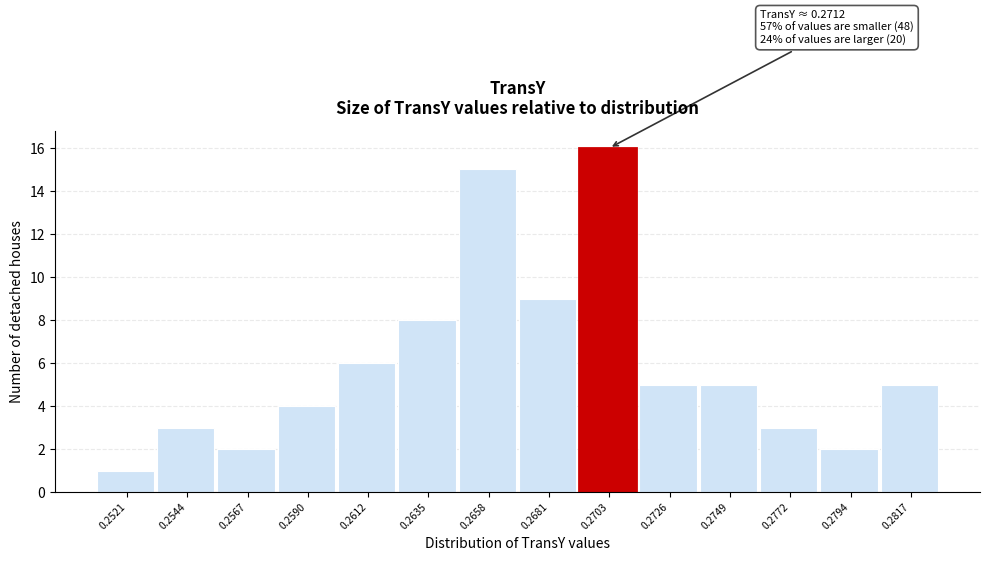

Reading right to left, list all the values displayed in this chart.

0.2817=5	0.2794=2	0.2772=3	0.2749=5	0.2726=5	0.2703=16	0.2681=9	0.2658=15	0.2635=8	0.2612=6	0.2590=4	0.2567=2	0.2544=3	0.2521=1